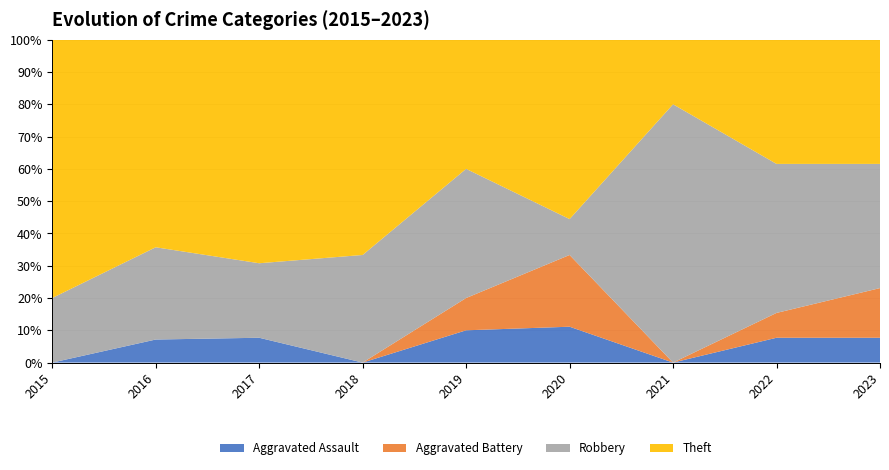

Reading right to left, extract all data points from this chart.

Aggravated Assault: 1	1	0	1	1	0	1	1	0
Aggravated Battery: 2	1	0	2	1	0	0	0	0
Robbery: 5	6	8	1	4	4	3	4	1
Theft: 5	5	2	5	4	8	9	9	4